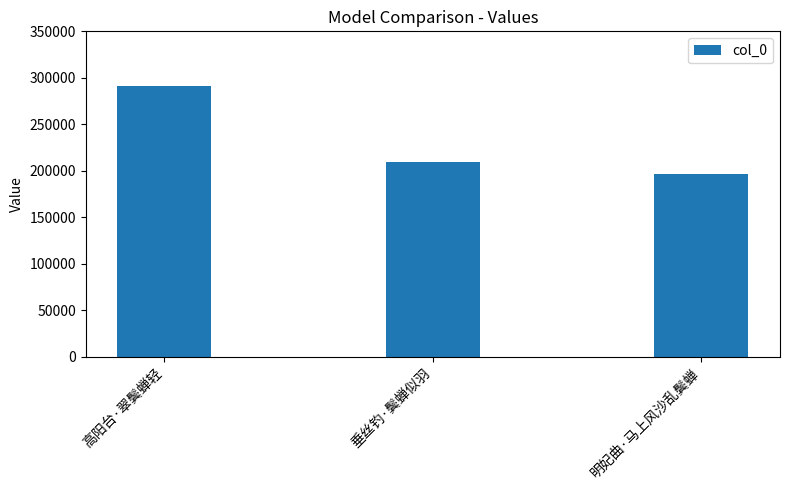

What is the label of the 1st bar from the left?

高阳台·翠鬓蝉轻